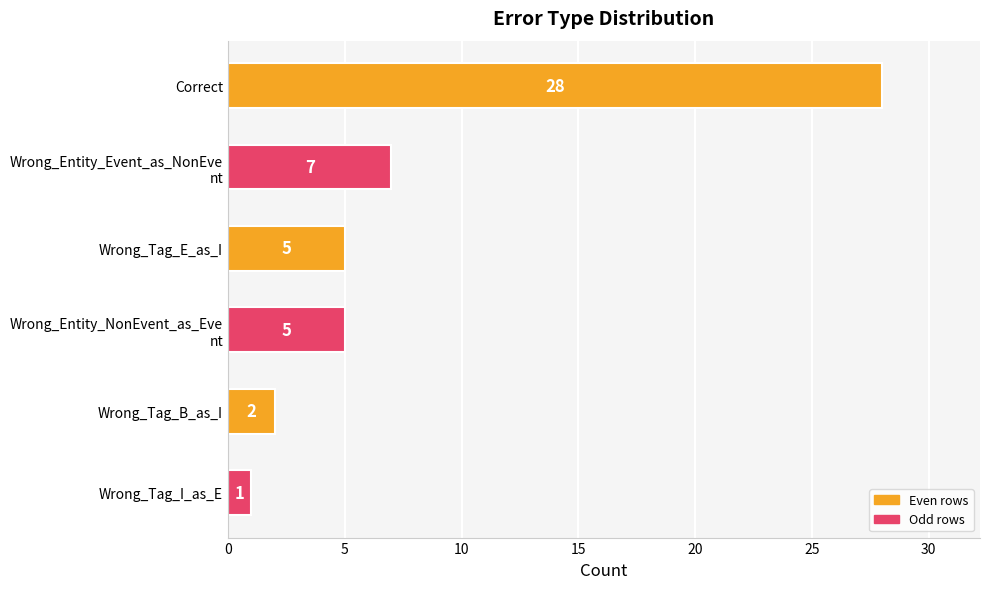

Is it true that the value at Correct is 28?

True